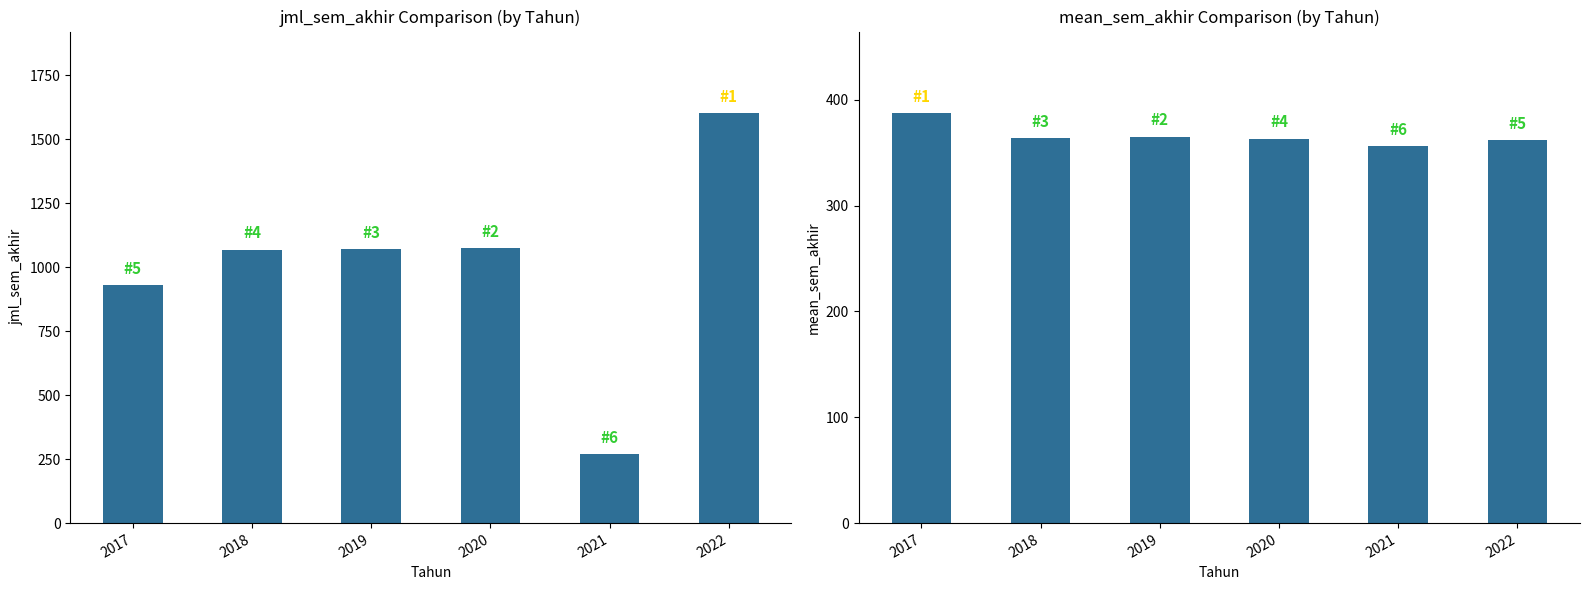

How many bars are there in total?

12